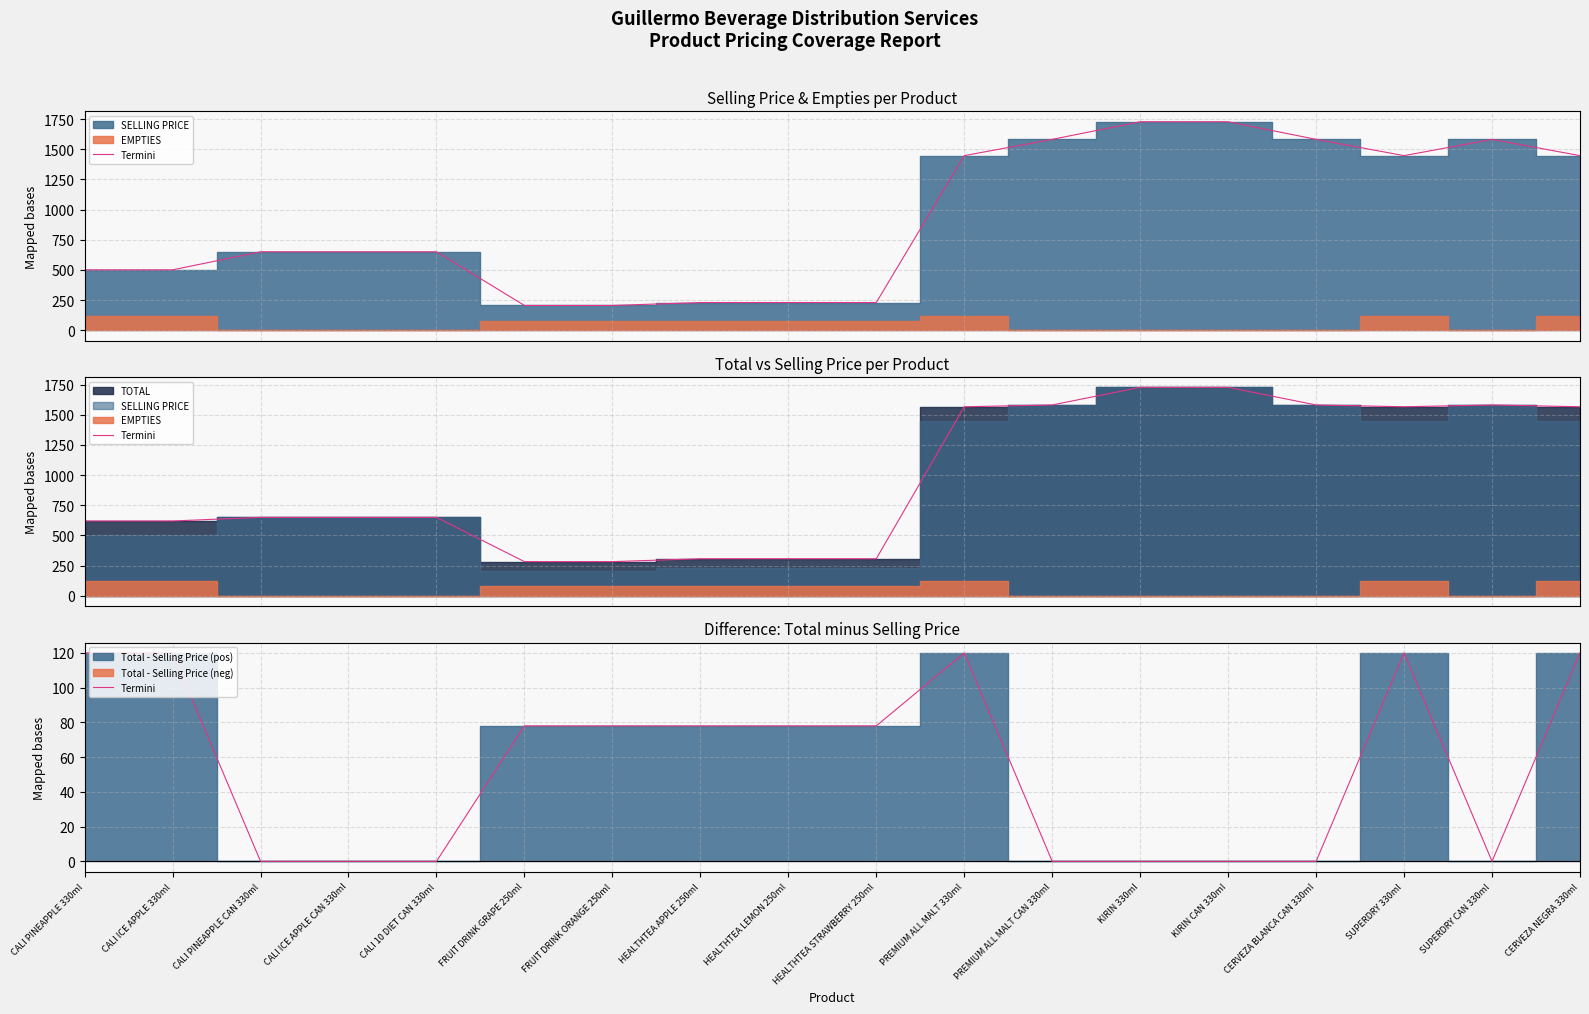

Reading right to left, extract all data points from this chart.

120	0	120	0	0	0	0	120	78	78	78	78	78	0	0	0	120	120